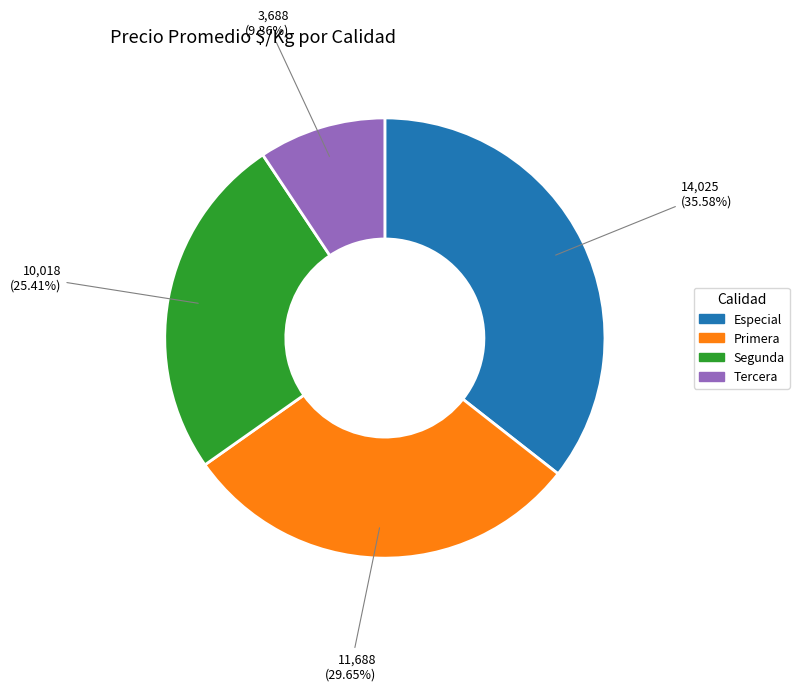

Count the number of slices in the pie.

4